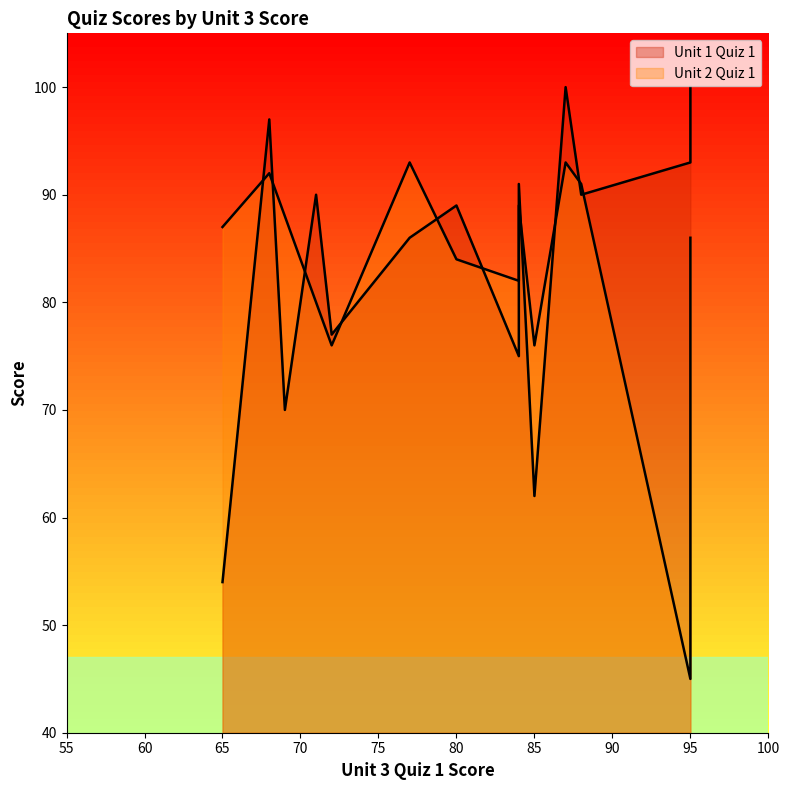

Where is the first local minimum for Unit 1 Quiz 1?

65